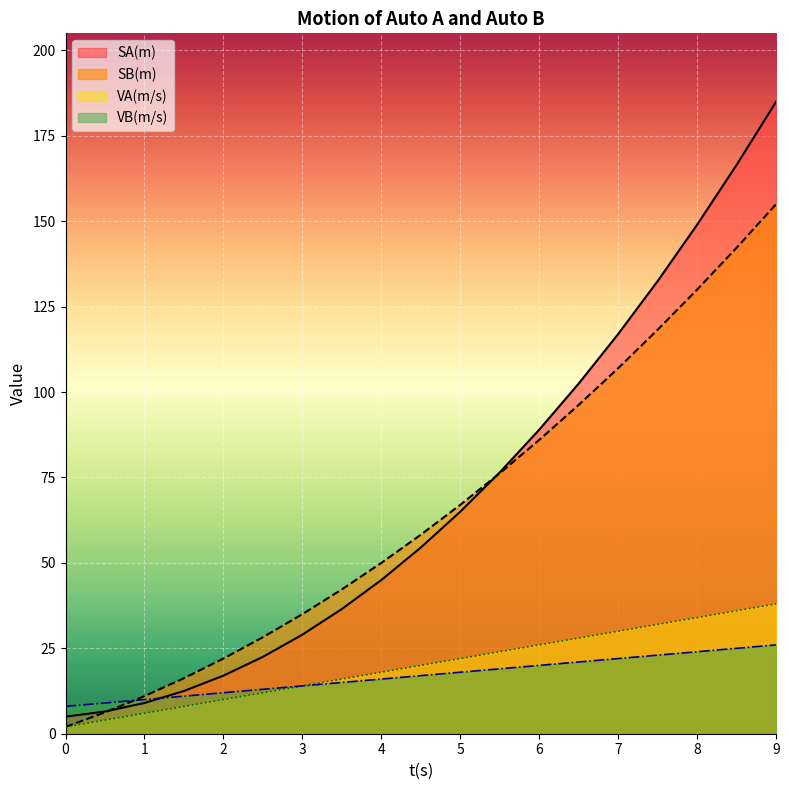

True or false: t(s) and VA(m/s) intersect in this chart.

False